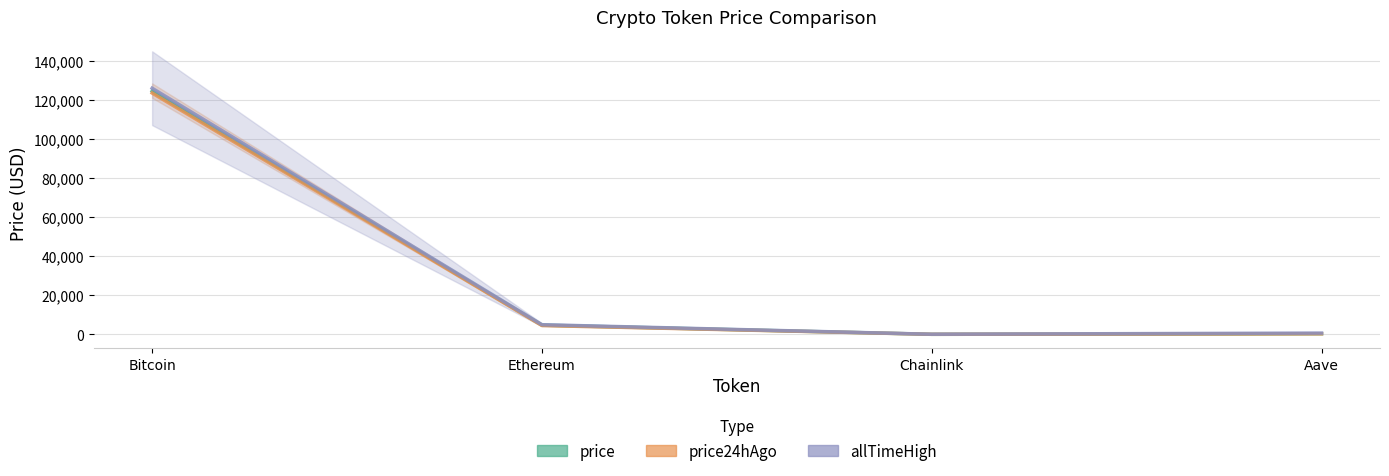

What value does the price series have at Chainlink?

23.5